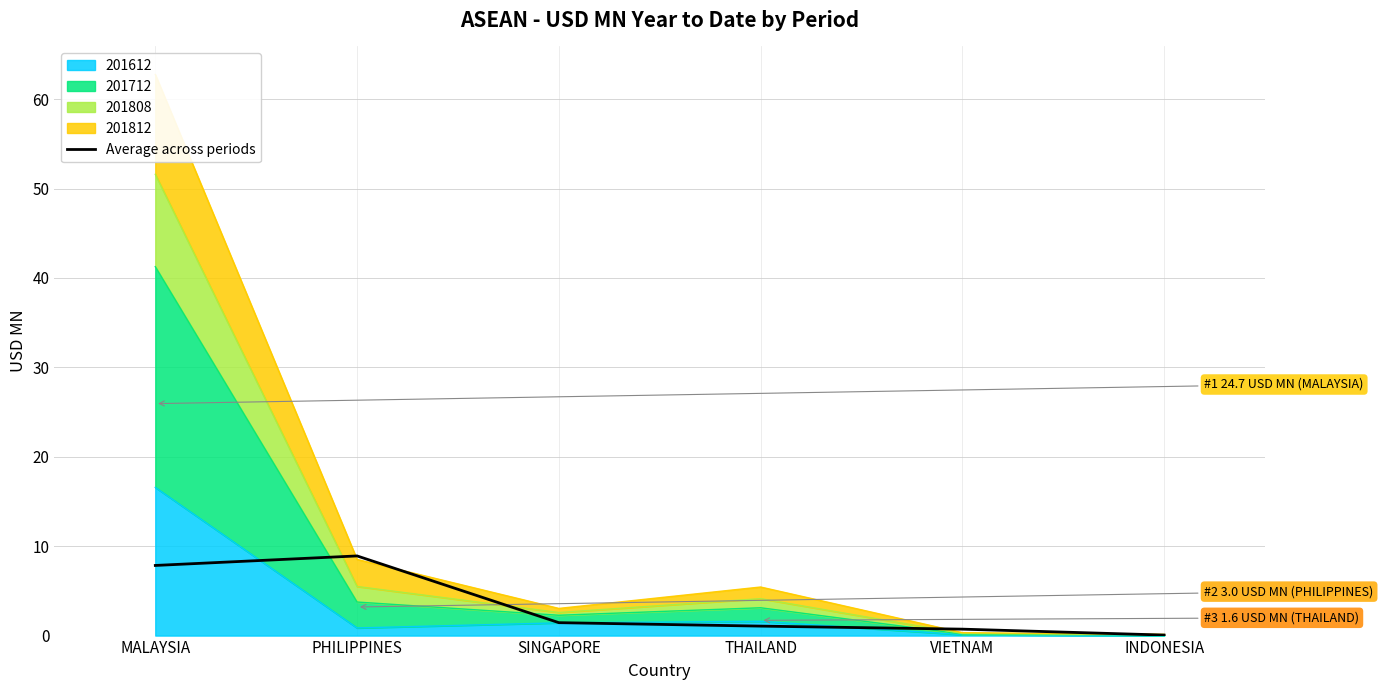

The value at MALAYSIA is 11.2. True or false?

False